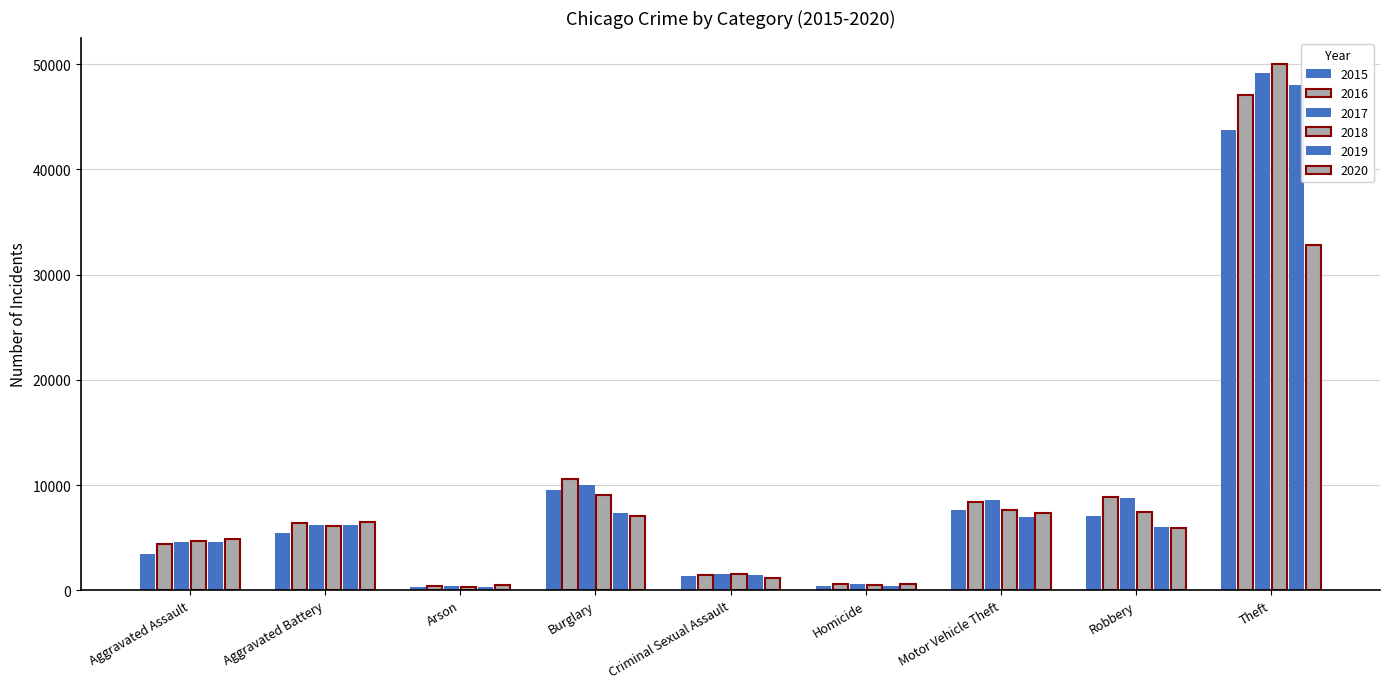

The 2019 series shows 283 at Arson. True or false?

True